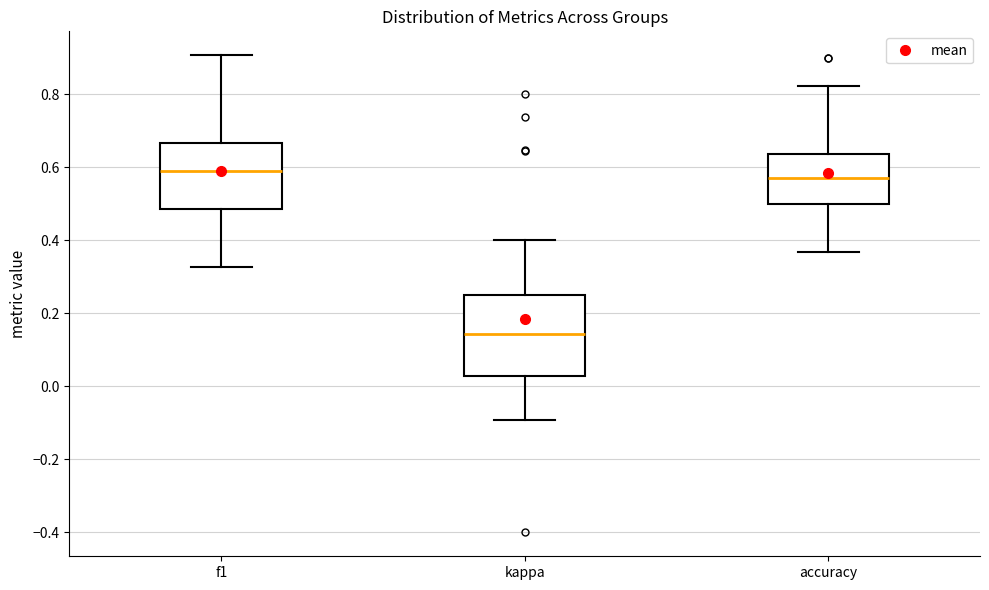

Which box is the tallest, from its lower edge to its upper edge?

kappa